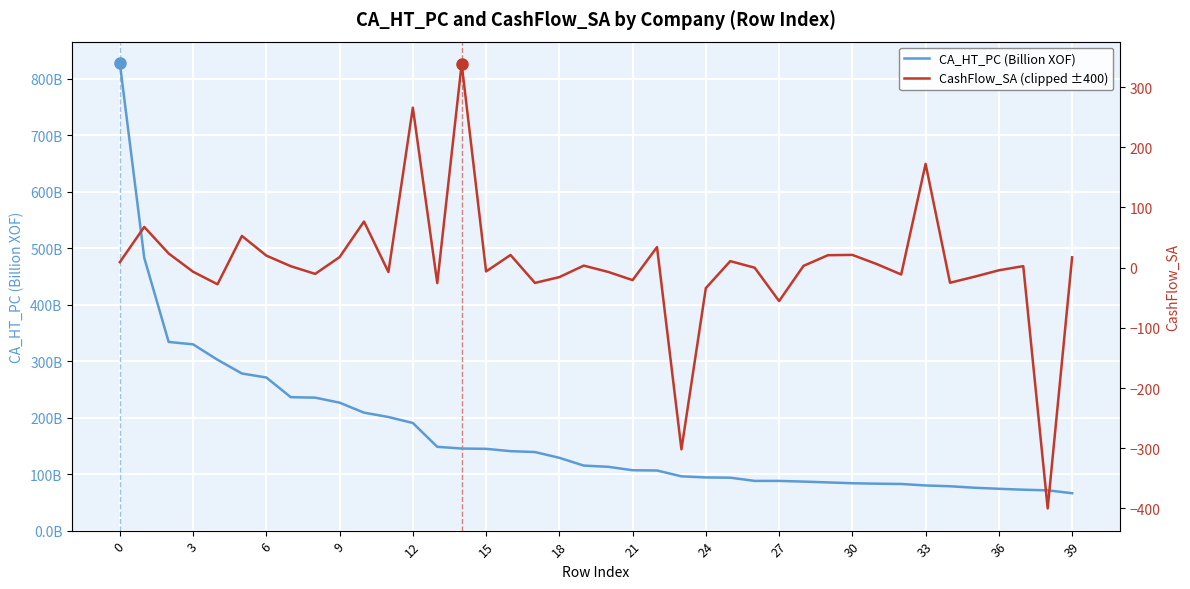

Reading left to right, list all the values displayed in this chart.

CA_HT_PC (Billion XOF): 827.4	482.8	333.9	329.7	302.4	278.1	271.0	236.2	235.3	226.5	208.8	201.1	190.5	148.3	145.3	144.8	140.6	139.1	128.9	115.1	113.0	106.8	106.4	96.1	94.2	93.7	88.0	88.0	86.8	85.3	83.9	83.1	82.6	79.9	78.5	75.9	74.1	72.4	71.3	66.2
CashFlow_SA (clipped ±400): 9.1	67.6	23.6	-6.8	-27.6	52.7	20.0	2.5	-10.3	17.5	76.6	-7.3	265.9	-25.7	338.6	-6.3	21.1	-25.3	-15.7	3.4	-7.0	-20.7	34.2	-301.9	-33.9	10.8	-0.1	-55.5	3.0	20.7	21.2	6.0	-11.3	172.5	-25.1	-15.1	-4.4	2.5	-400.0	17.2